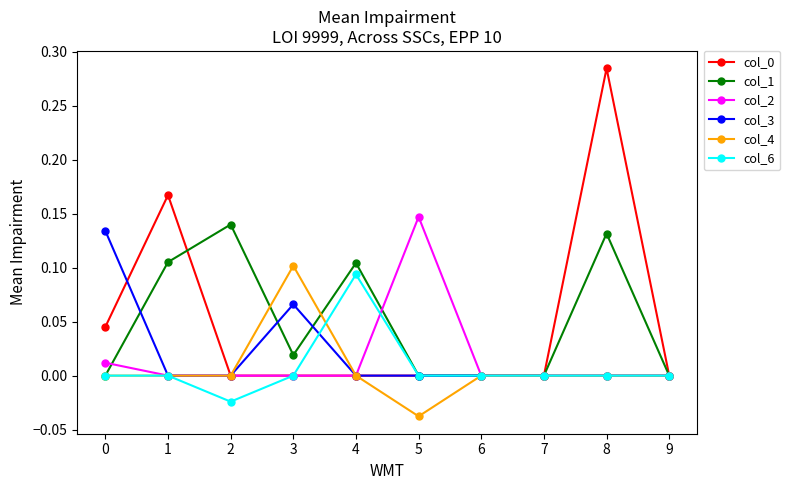

Which series changed the most between 3 and 4?

col_4